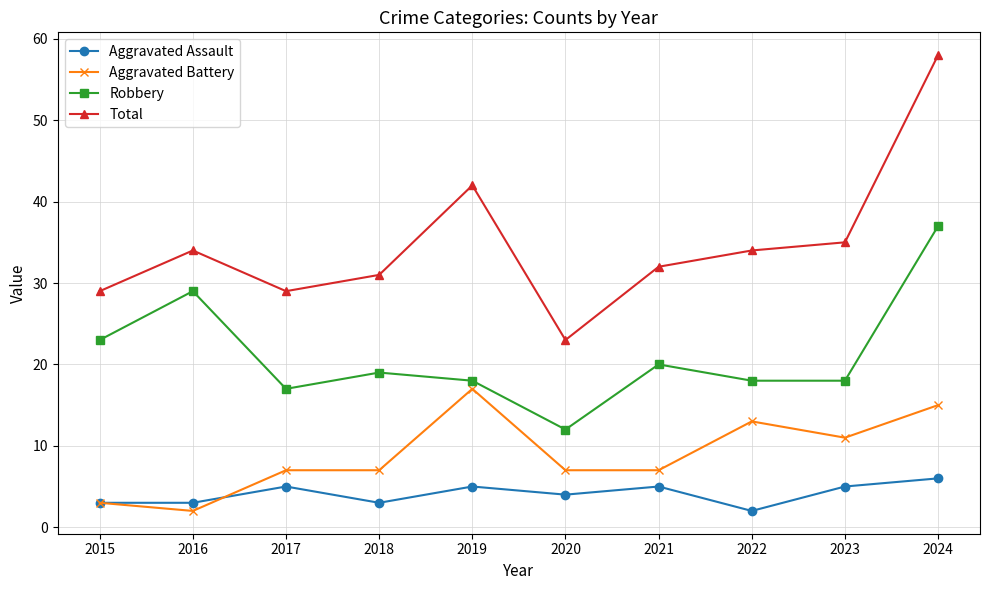

What is the total value across all series at 2017?

58